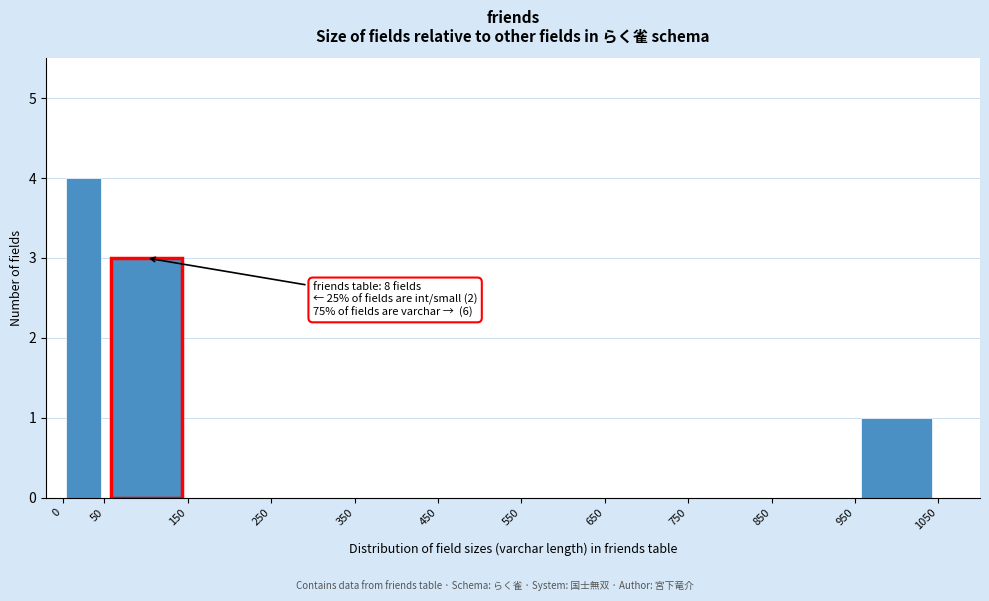

Over which range of the x-axis is the bar tallest?

0 to 50